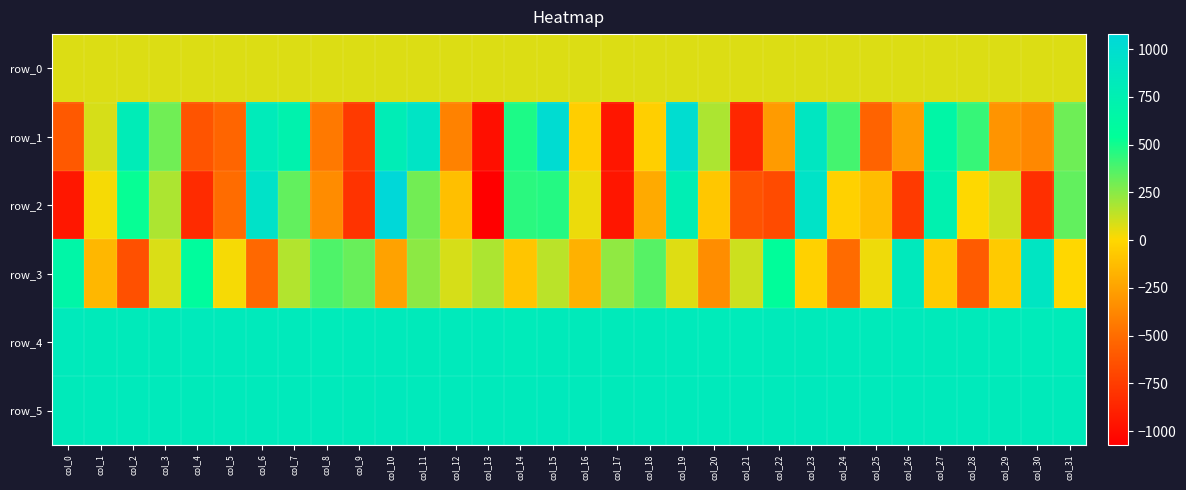

How many values in the row_1 series are below 88?

16